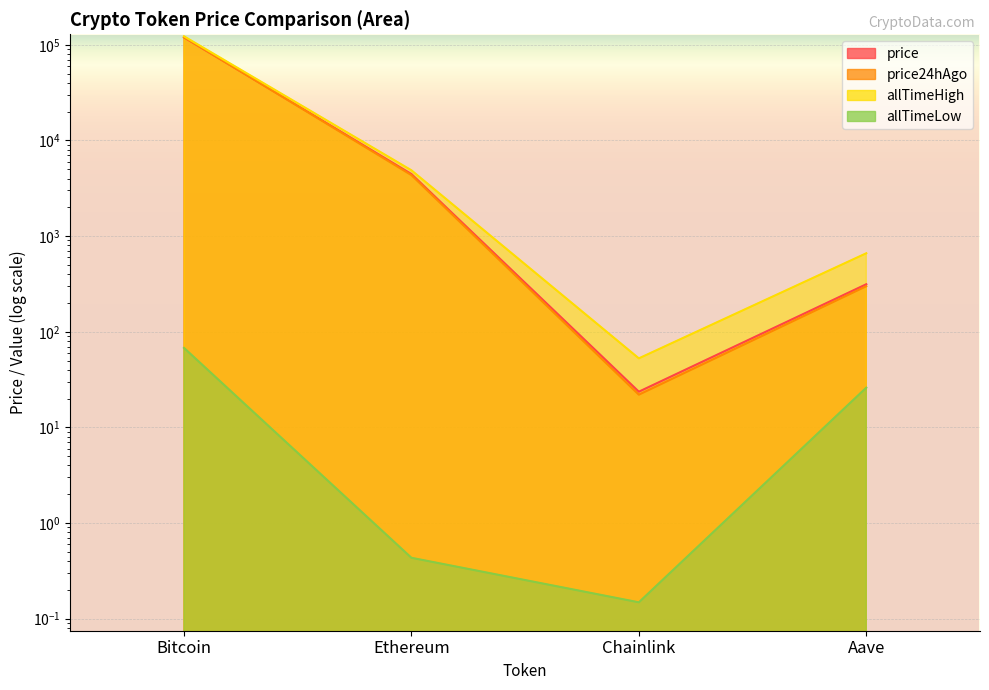

True or false: price24hAgo has more than 2 points higher than both neighbors.

False